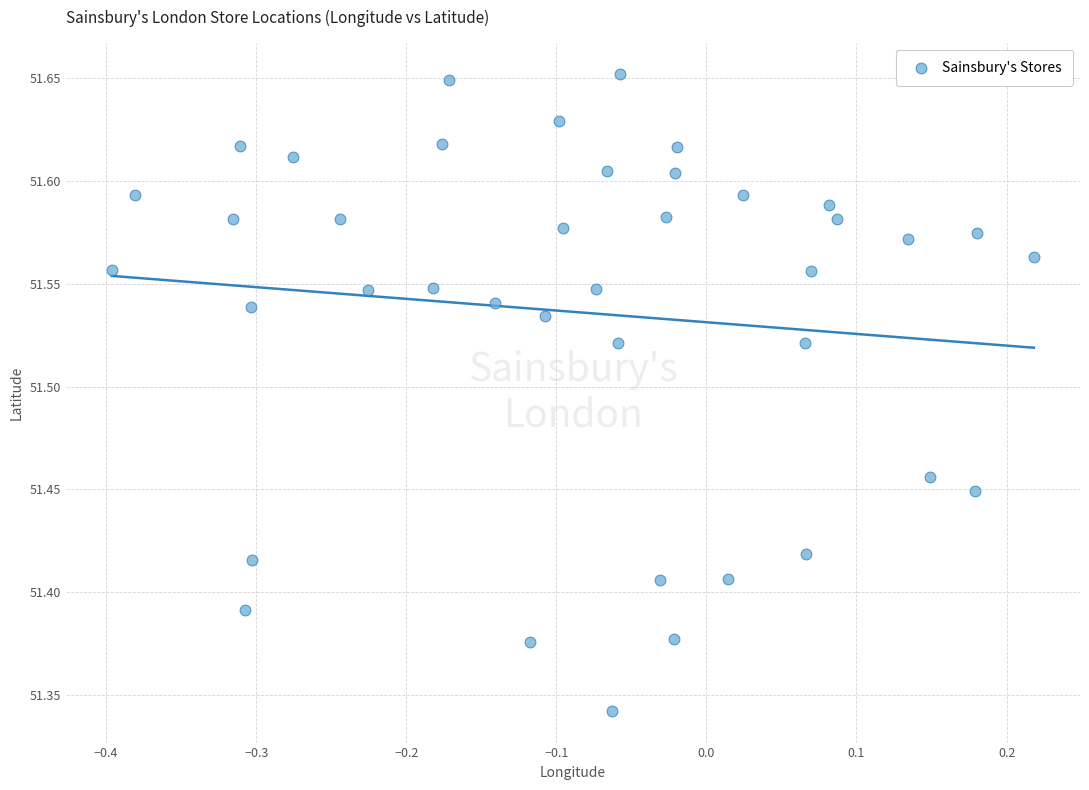

What is the range of Y values (max minus min)?

0.3